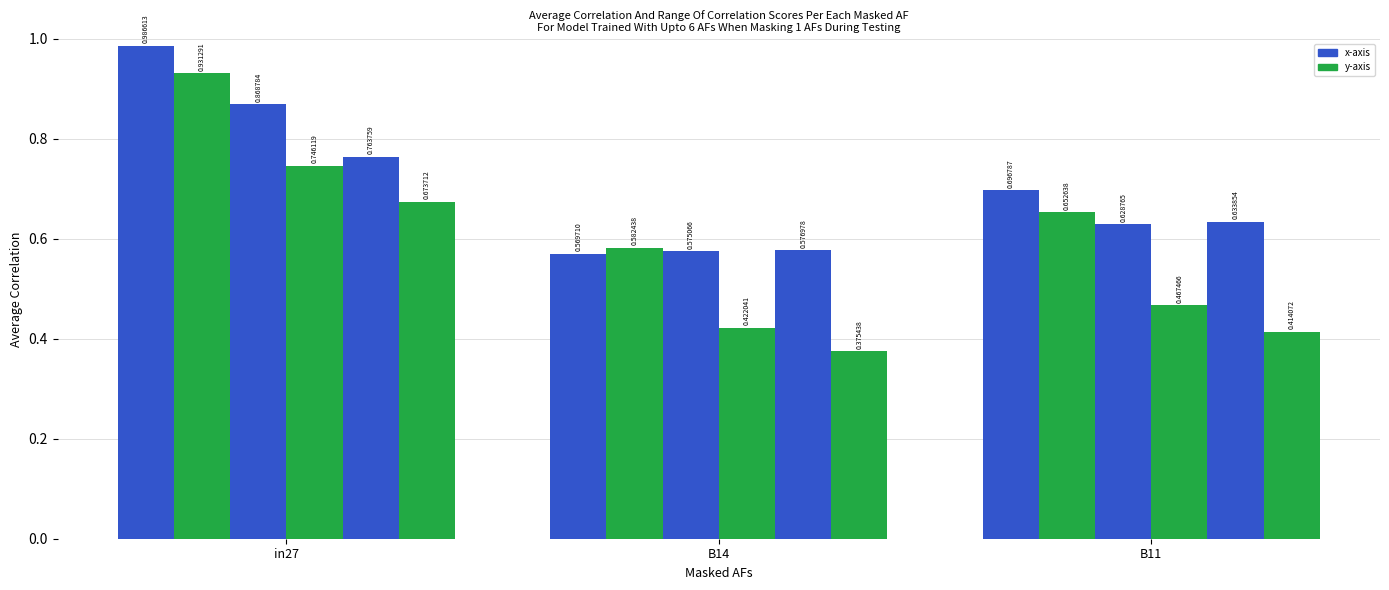

What is the label of the 3rd bar from the right?

in27